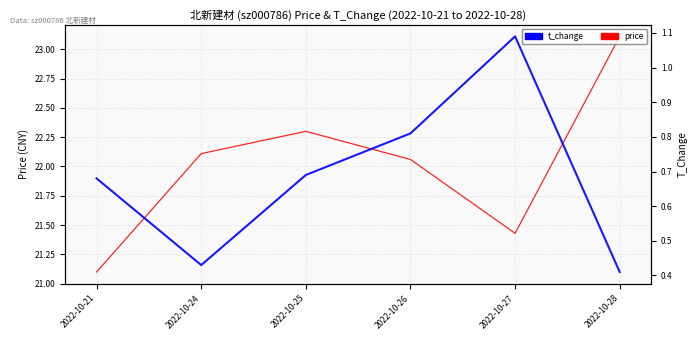

Reading left to right, list all the values displayed in this chart.

price: 21.1	22.1	22.3	22.1	21.4	23.1
t_change: 0.7	0.4	0.7	0.8	1.1	0.4